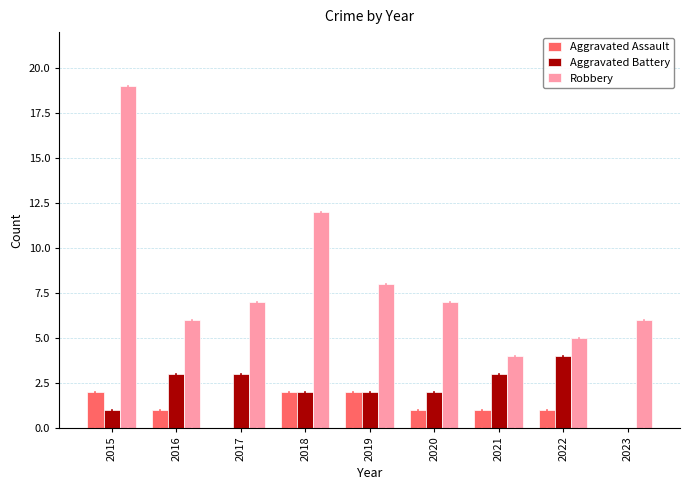

How many positive values does the Aggravated Battery series have?

8